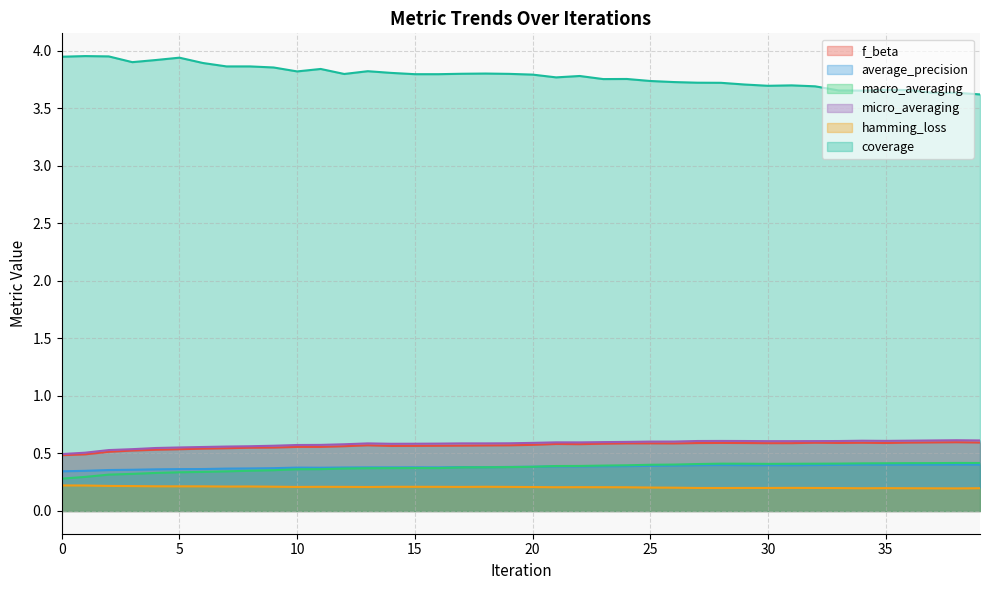

What is the total value across all series at 8?

5.9